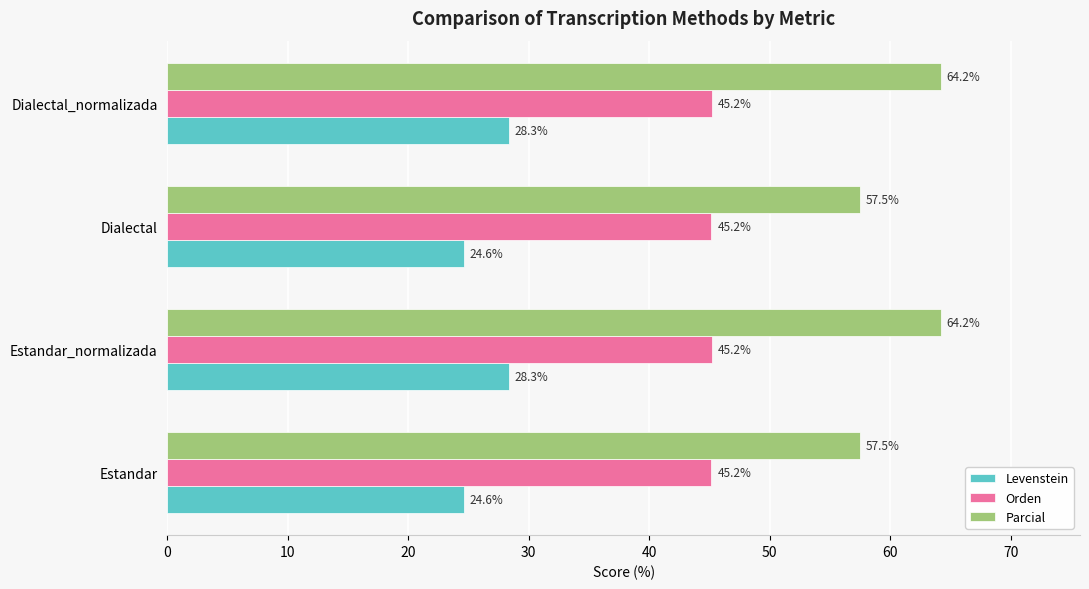

Read the Parcial value at Estandar.

57.5